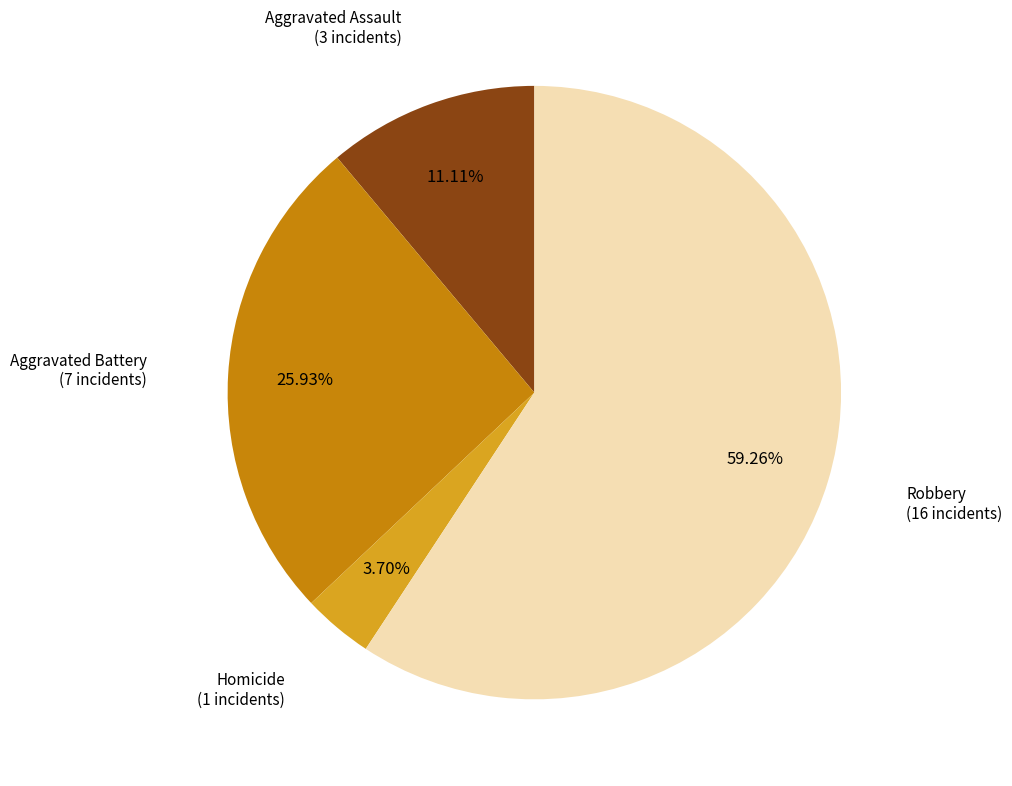

Does Homicide account for over 50% of the chart?

No